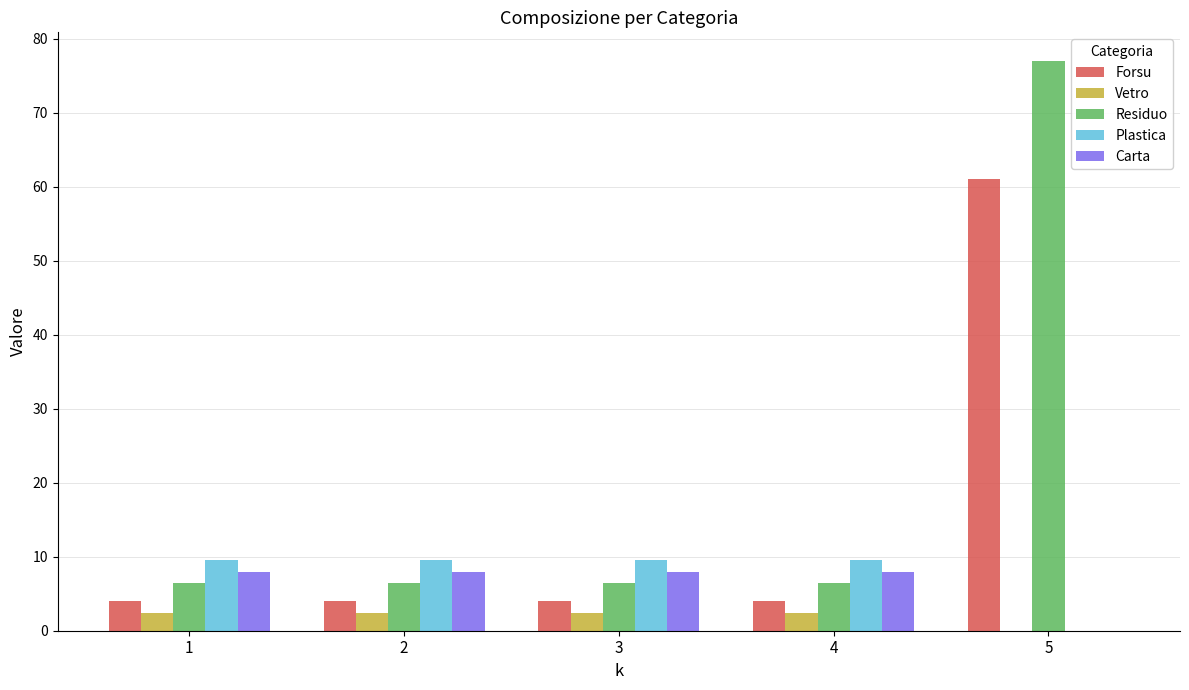

The value of Residuo at 2 is 6.4. True or false?

True